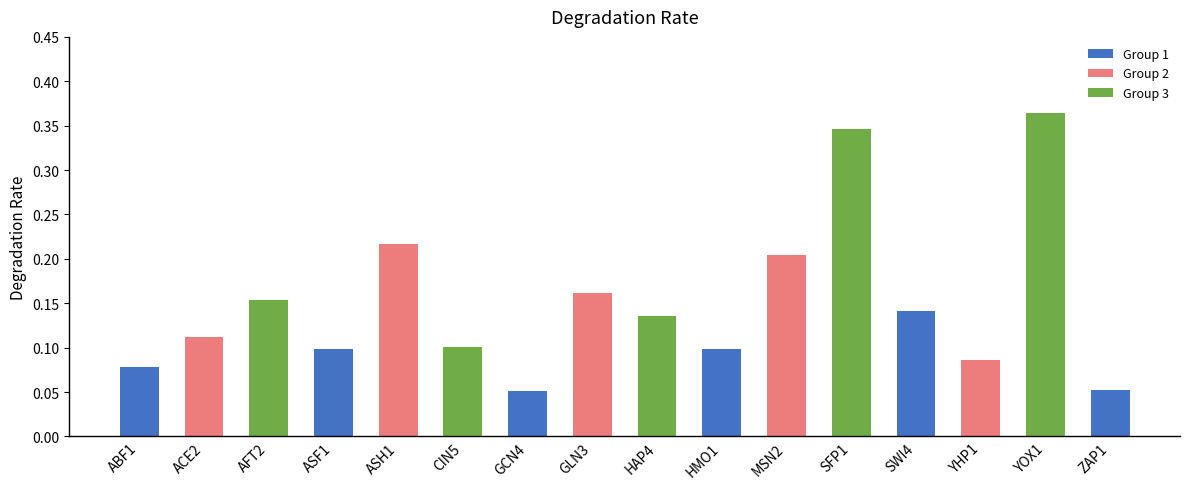

Which label corresponds to the largest value in the chart?

YOX1